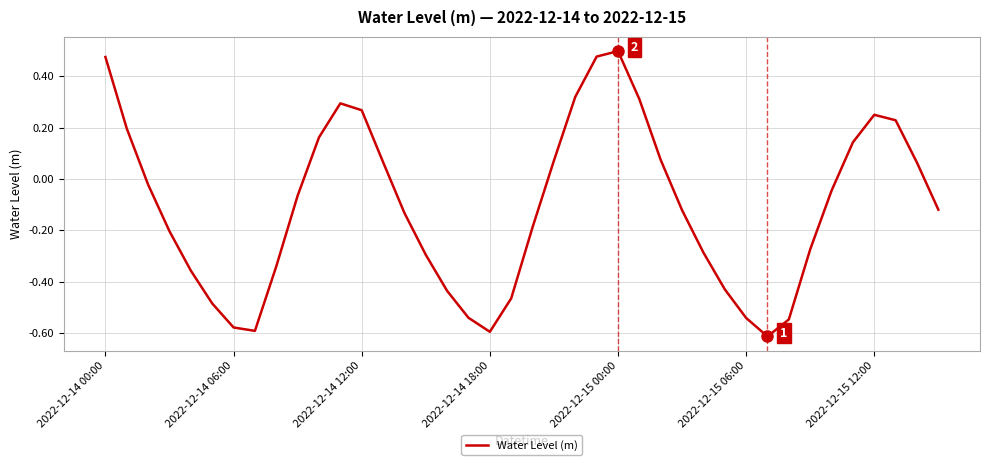

Count the number of categories in the chart.

40